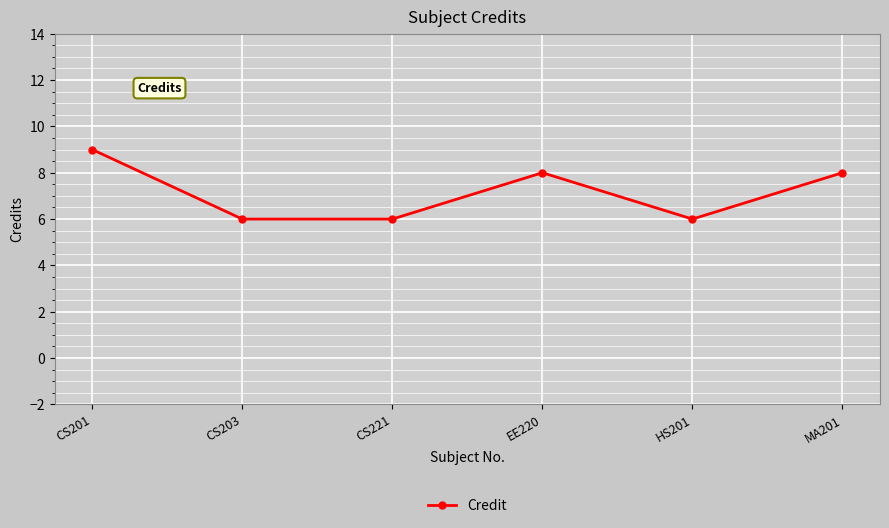

What is the difference between the second highest and second lowest values?

2